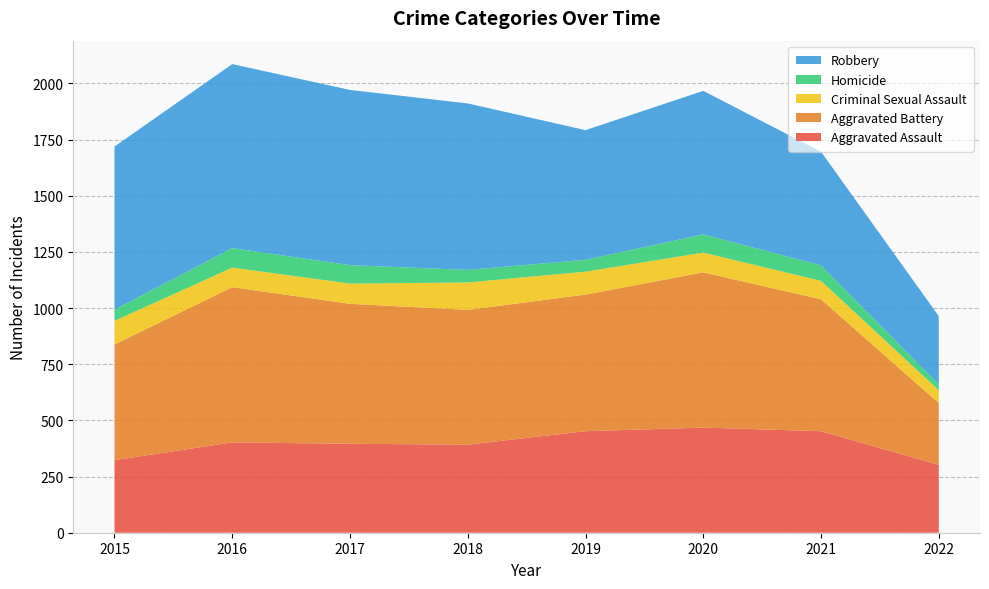

Reading left to right, what are all the values shown in this chart?

Aggravated Assault: 323	402	396	392	452	468	452	302
Aggravated Battery: 515	691	623	600	608	691	587	275
Criminal Sexual Assault: 105	87	90	122	102	88	82	57
Homicide: 50	87	82	56	53	81	69	26
Robbery: 726	819	780	741	577	639	506	304